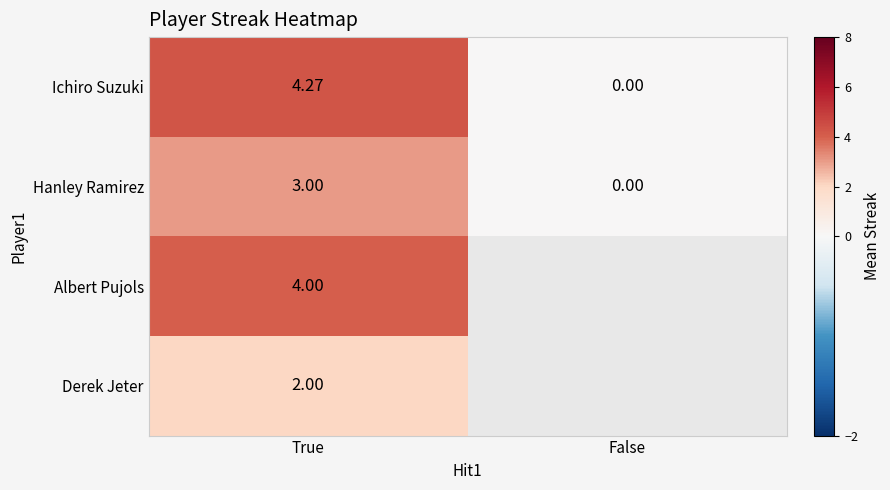

Where is Hanley Ramirez nearest to the value 1?

False